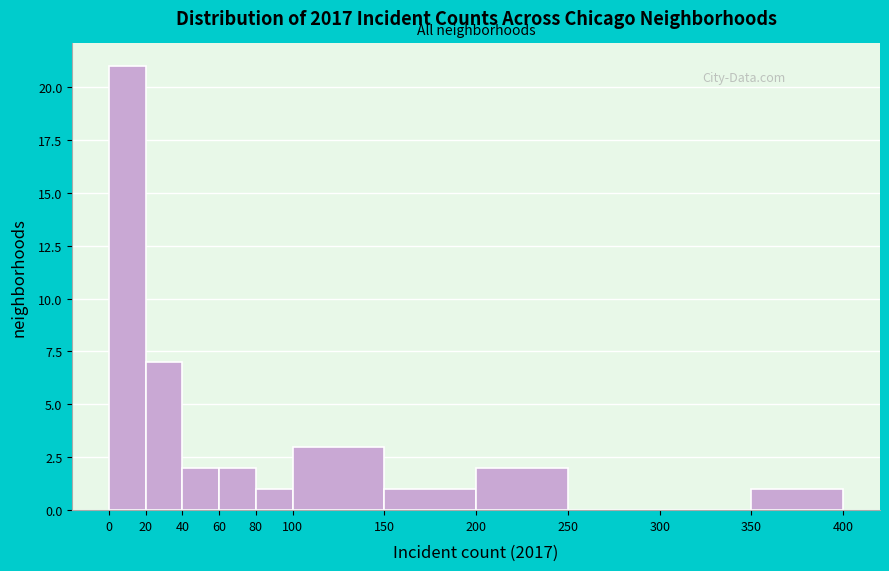

Over which range of the x-axis is the bar tallest?

0 to 20